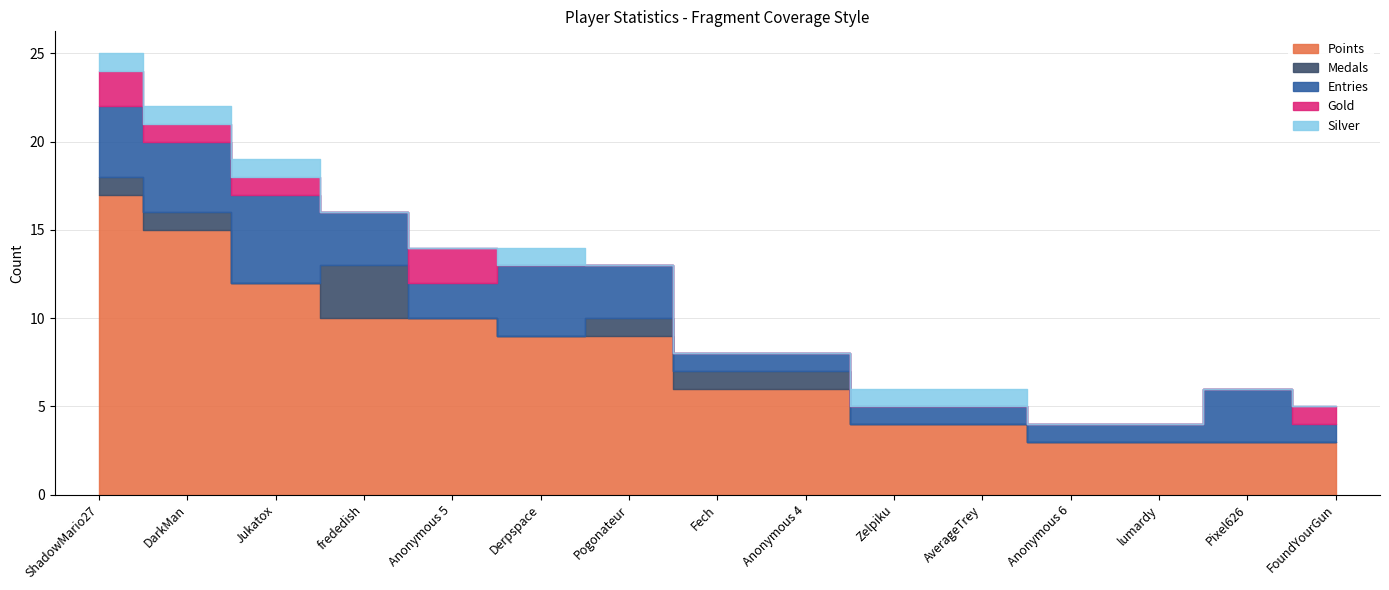

How many lines are shown in the chart?

5